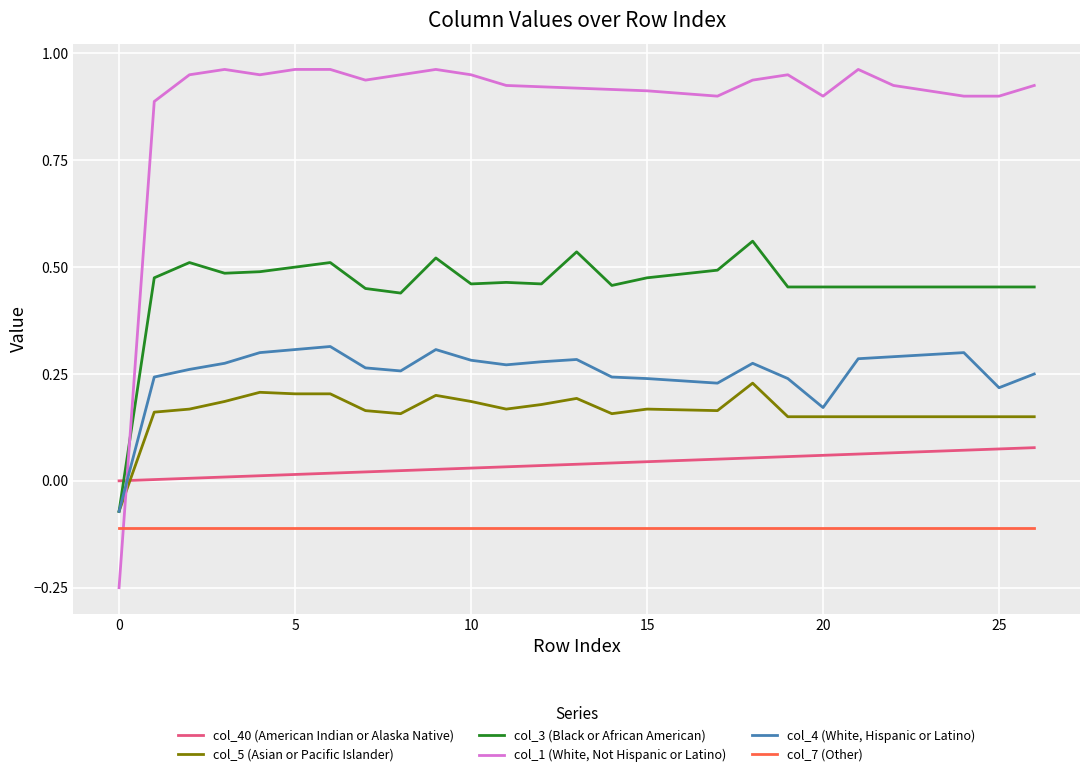

List the series in order of their peak value, lowest first.

col_7 (Other), col_40 (American Indian or Alaska Native), col_5 (Asian or Pacific Islander), col_4 (White, Hispanic or Latino), col_3 (Black or African American), col_1 (White, Not Hispanic or Latino)